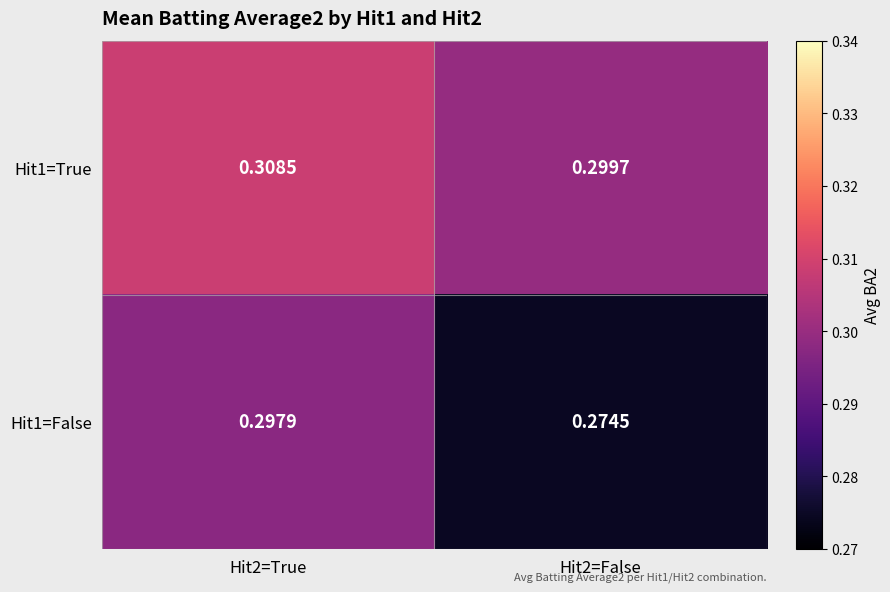

Is the value of Hit1=True at Hit2=True greater than the value of Hit1=False at Hit2=True?

Yes